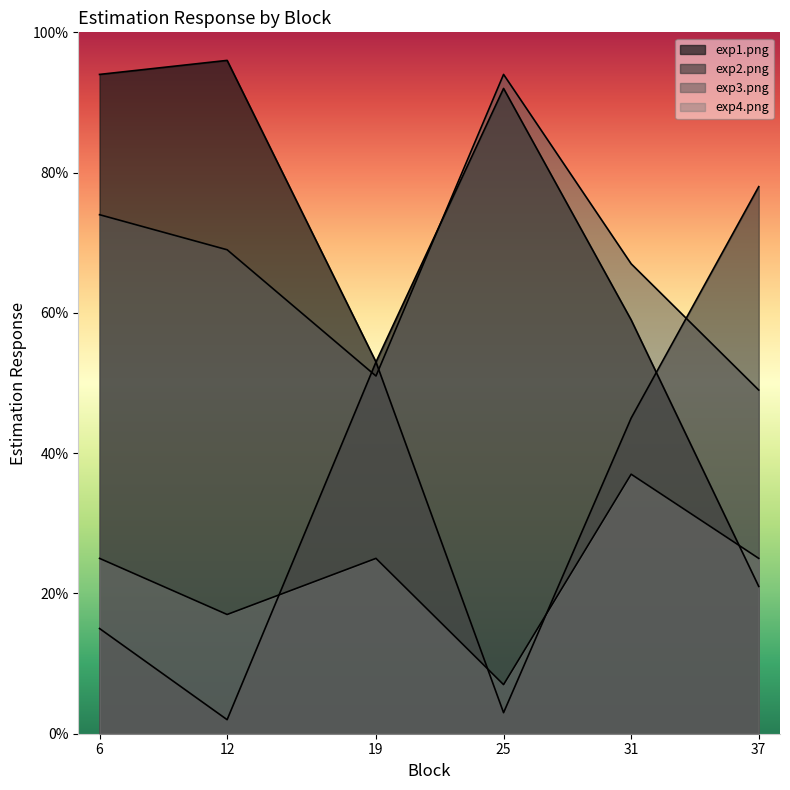

Read the exp3.png value at 6, to the nearest 5.

75